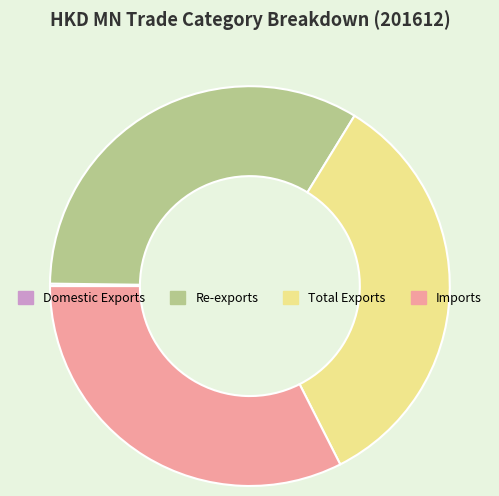

Is the sum of Imports and Total Exports greater than half?

Yes